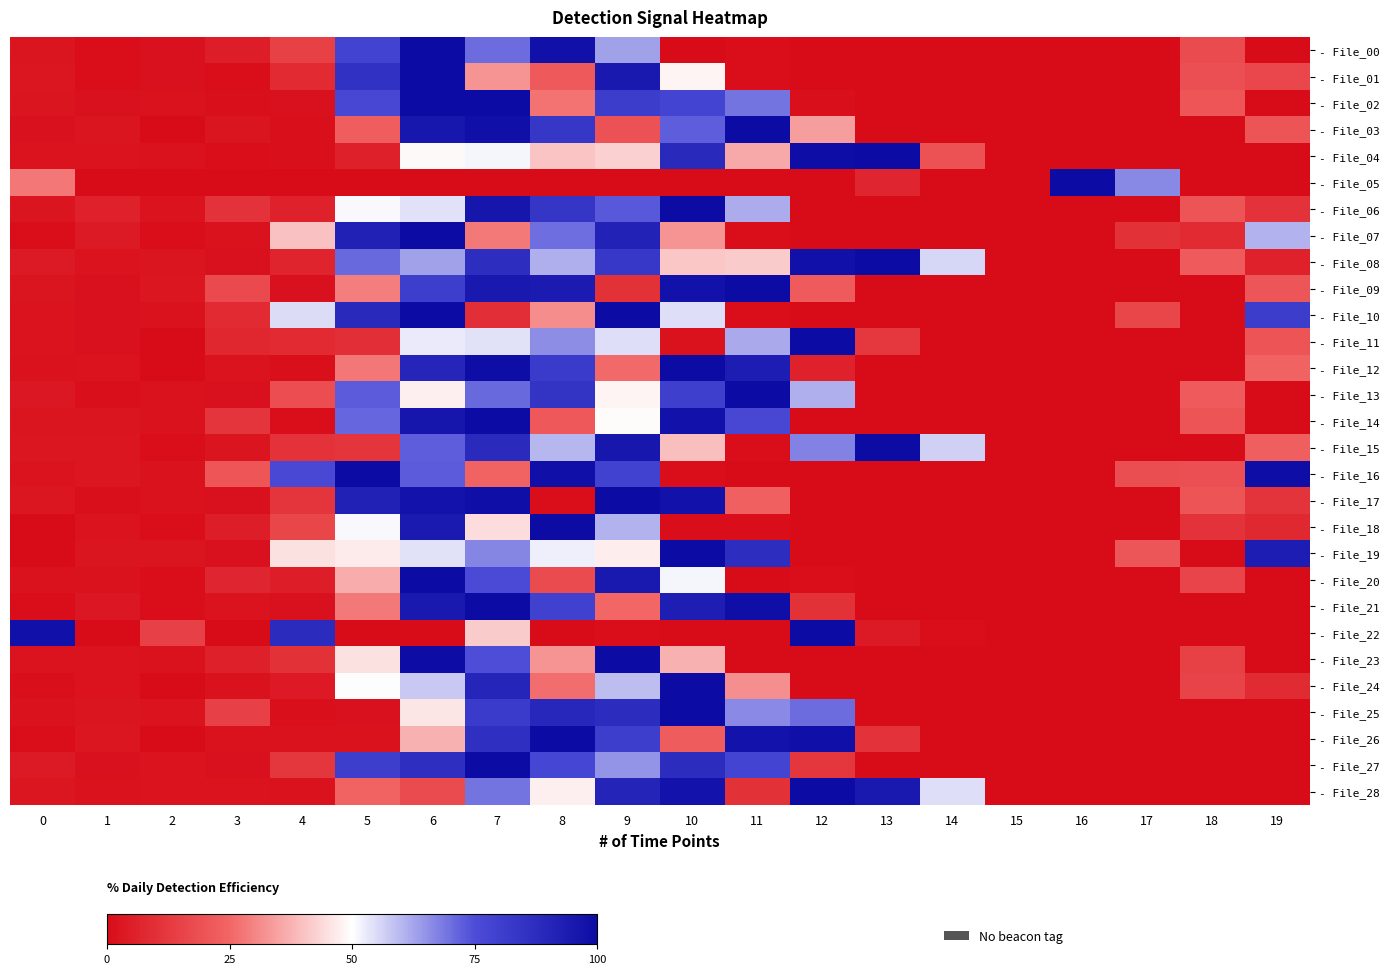

At which category does the chart reach its peak across all series?

6